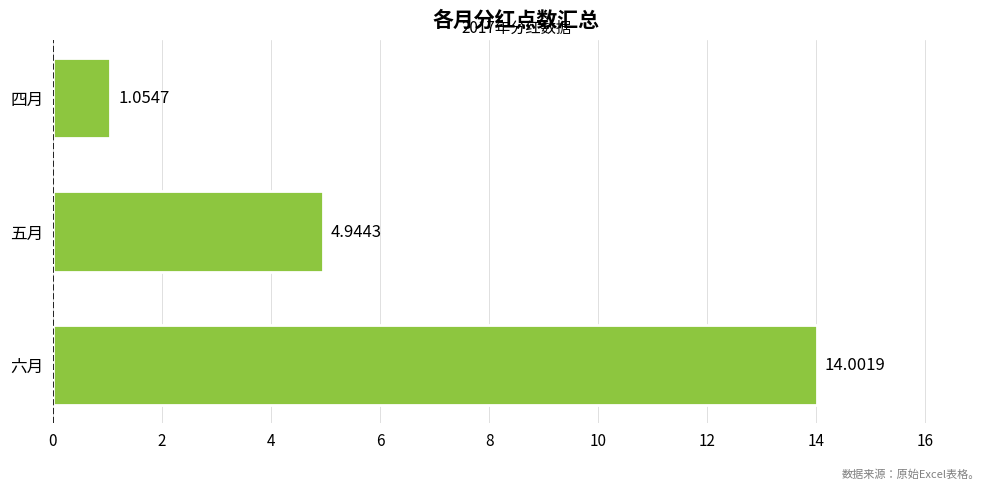

Rank the categories by value from lowest to highest.

四月, 五月, 六月